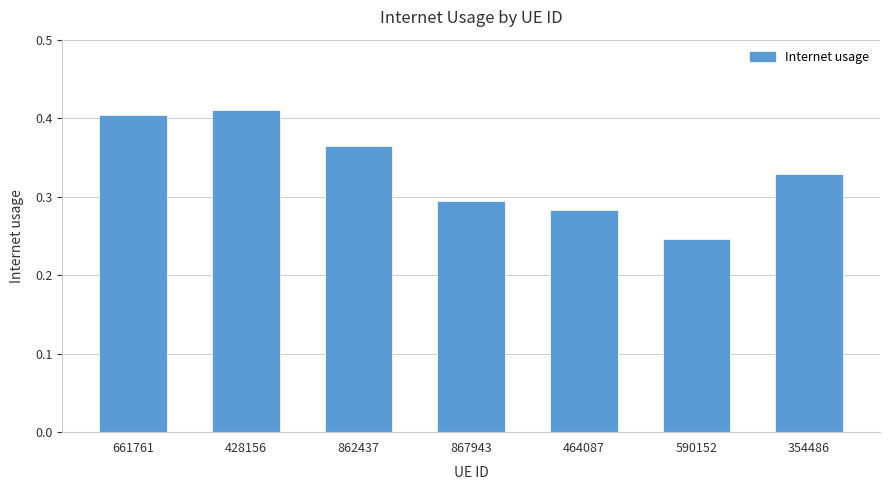

What is the sum of the values at 862437 and 590152?

0.6